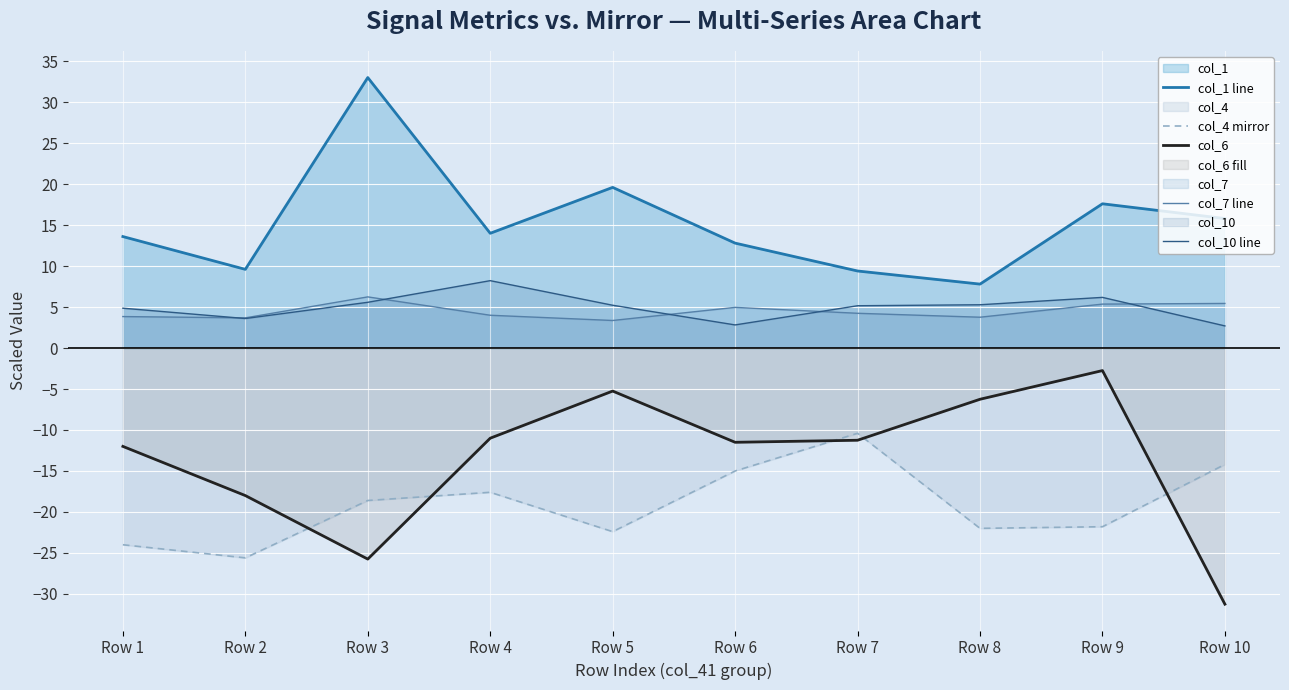

What is the difference between the maximum and minimum values in the col_6 series?

28.5